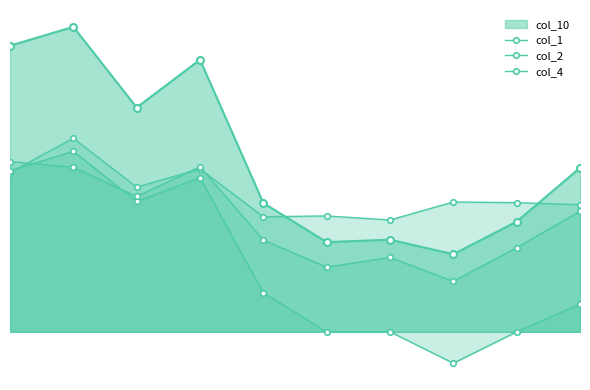

Is the value of col_1 at 2 greater than the value of col_4 at 9?

Yes